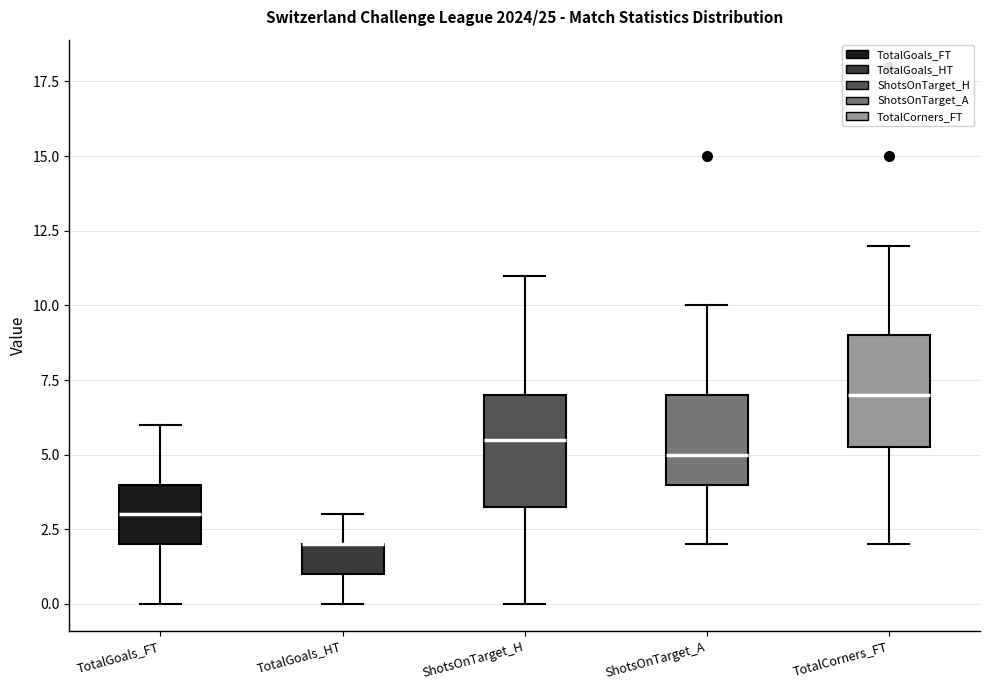

Reading left to right, read every box against the y-axis: the position of its median line, the range the box covers, and the ends of its whiskers. The values are not printed on the chart, so give them approximately, as read against the axis.

TotalGoals_FT: median 3.0, box 2.0 to 4.0, whiskers 0.0 to 6.0
TotalGoals_HT: median 2.0 (drawn on the box's upper edge), box 1.0 to 2.0, whiskers 0.0 to 3.0
ShotsOnTarget_H: median 5.5, box 3.5 to 7.0, whiskers 0.0 to 11.0
ShotsOnTarget_A: median 5.0, box 4.0 to 7.0, whiskers 2.0 to 10.0
TotalCorners_FT: median 7.0, box 5.5 to 9.0, whiskers 2.0 to 12.0